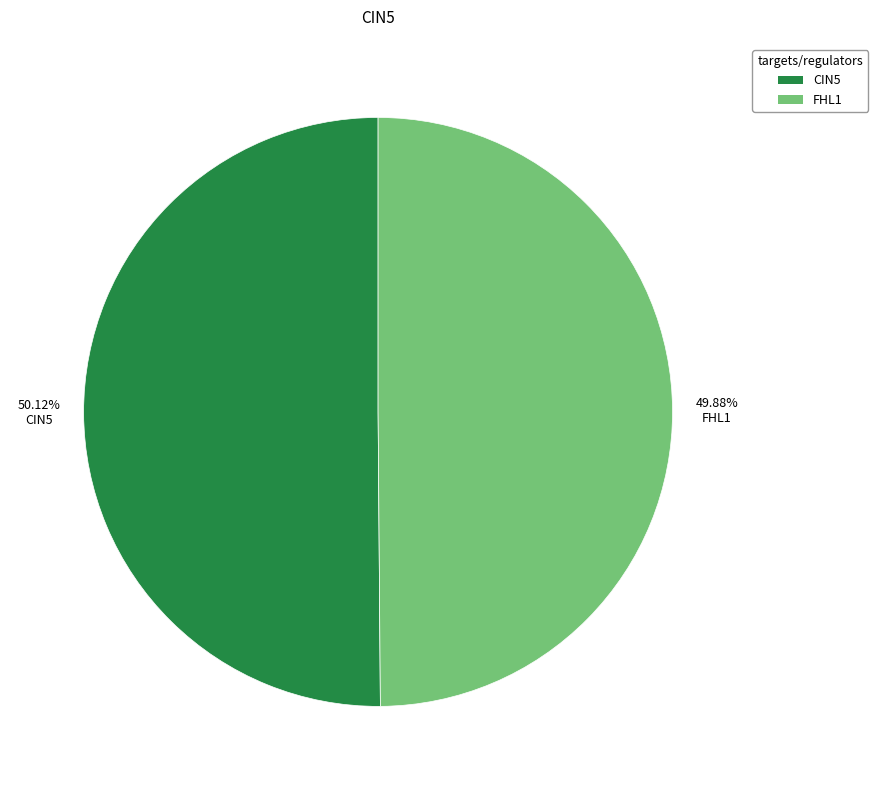

Is there any slice that represents more than half of the pie?

Yes